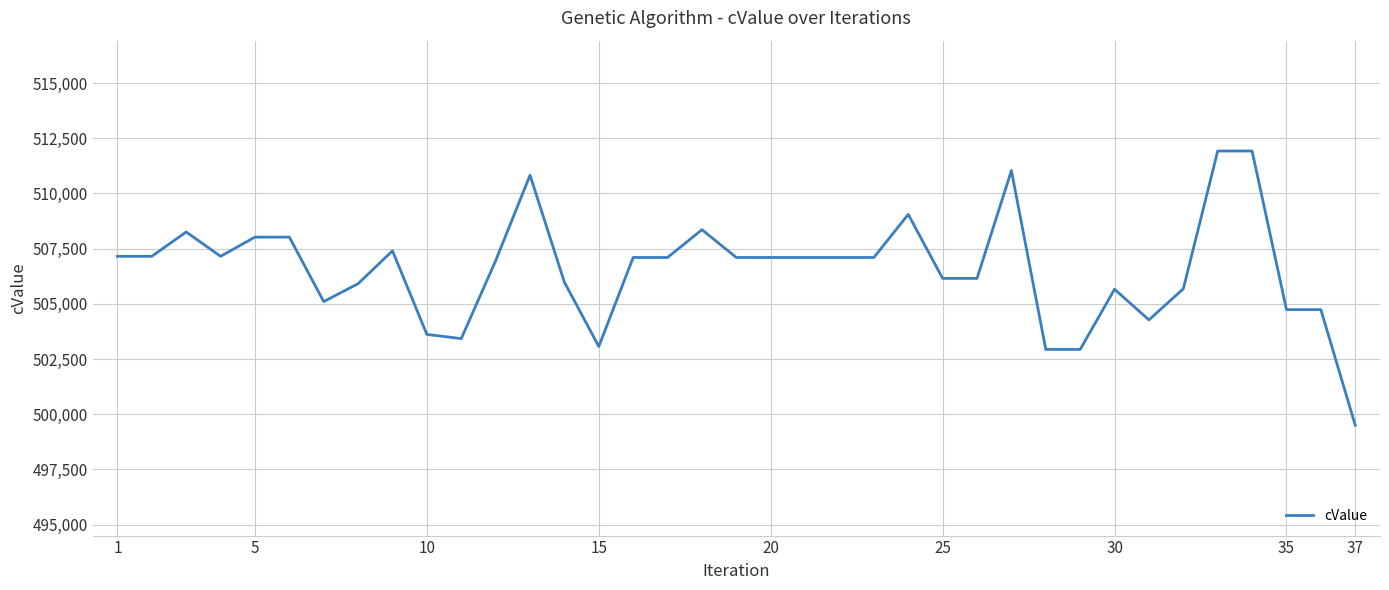

What is the greatest value displayed?

511922